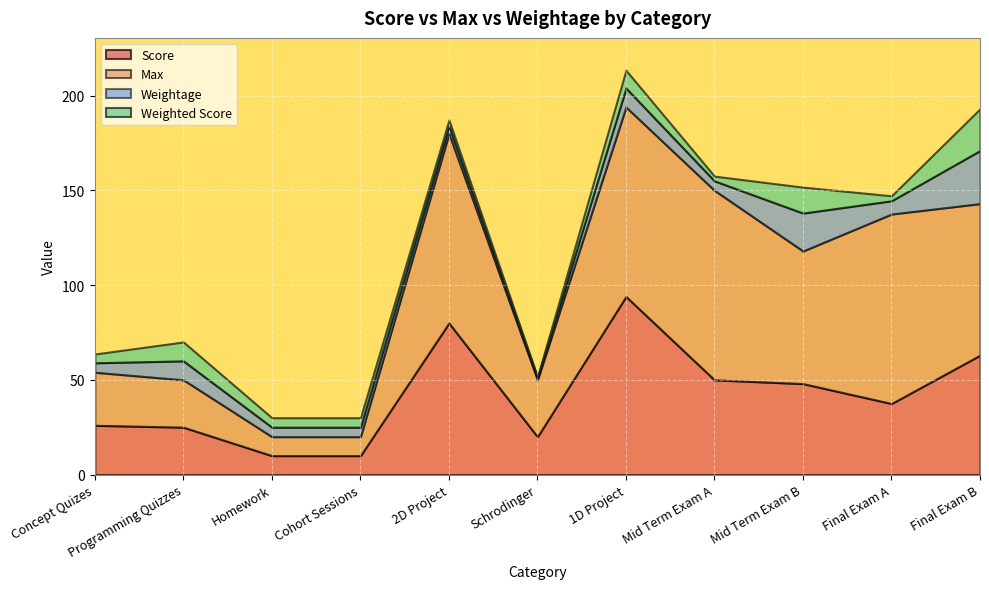

True or false: Max and Weighted Score intersect in this chart.

False